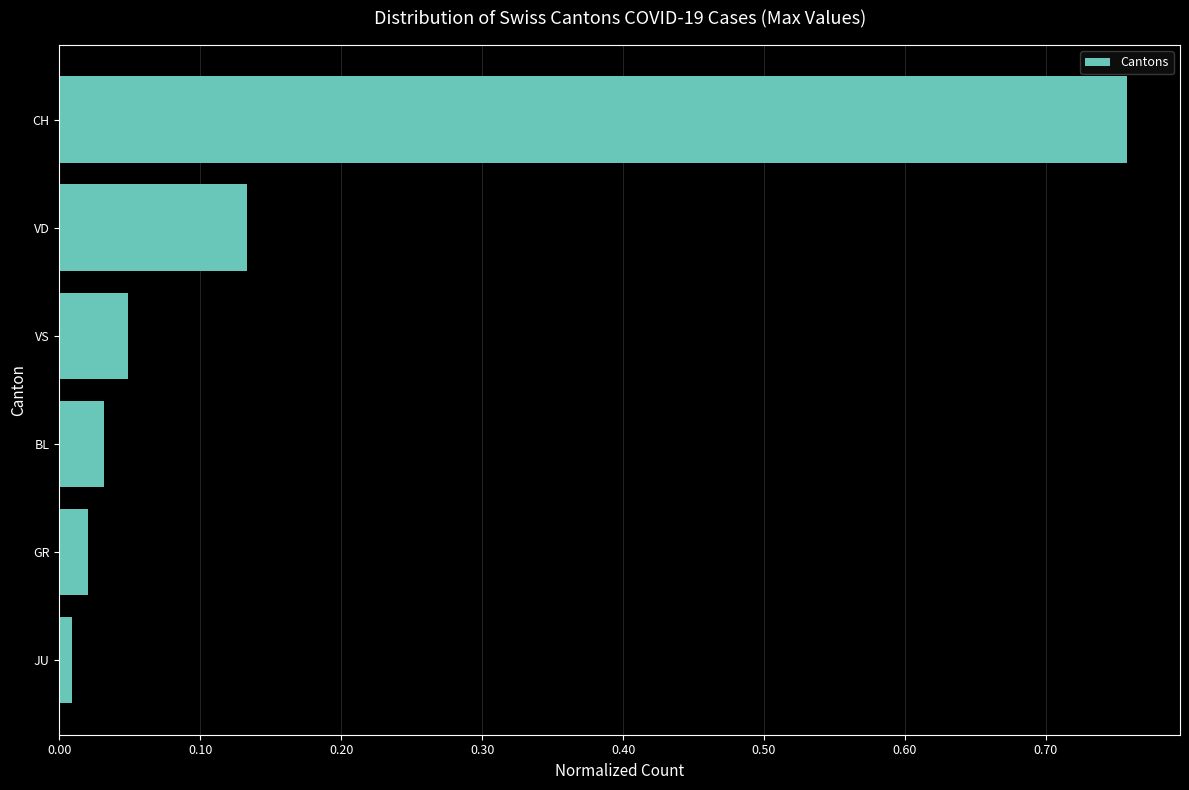

Which label corresponds to the largest value in the chart?

CH